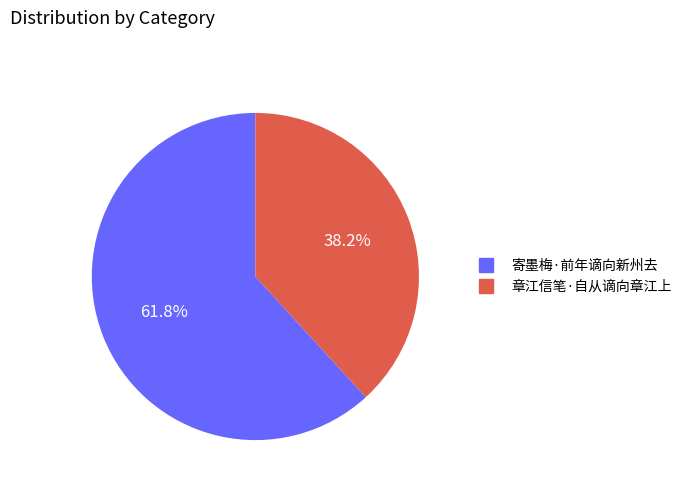

What is the total percentage of 章江信笔·自从谪向章江上 and 寄墨梅·前年谪向新州去?

100.0%